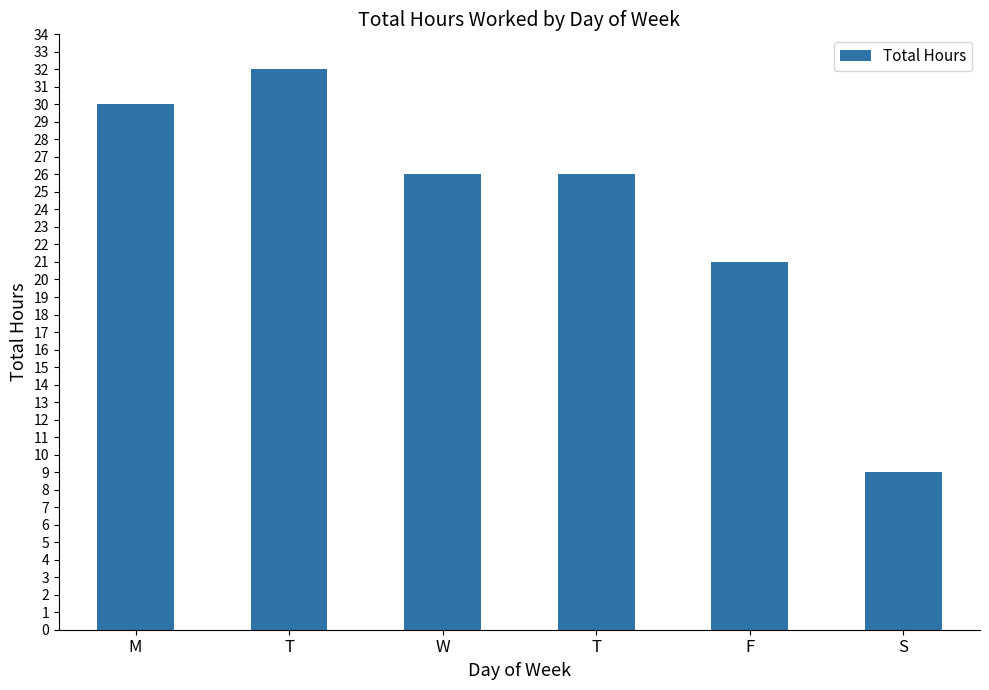

How many data points does each series have?

6